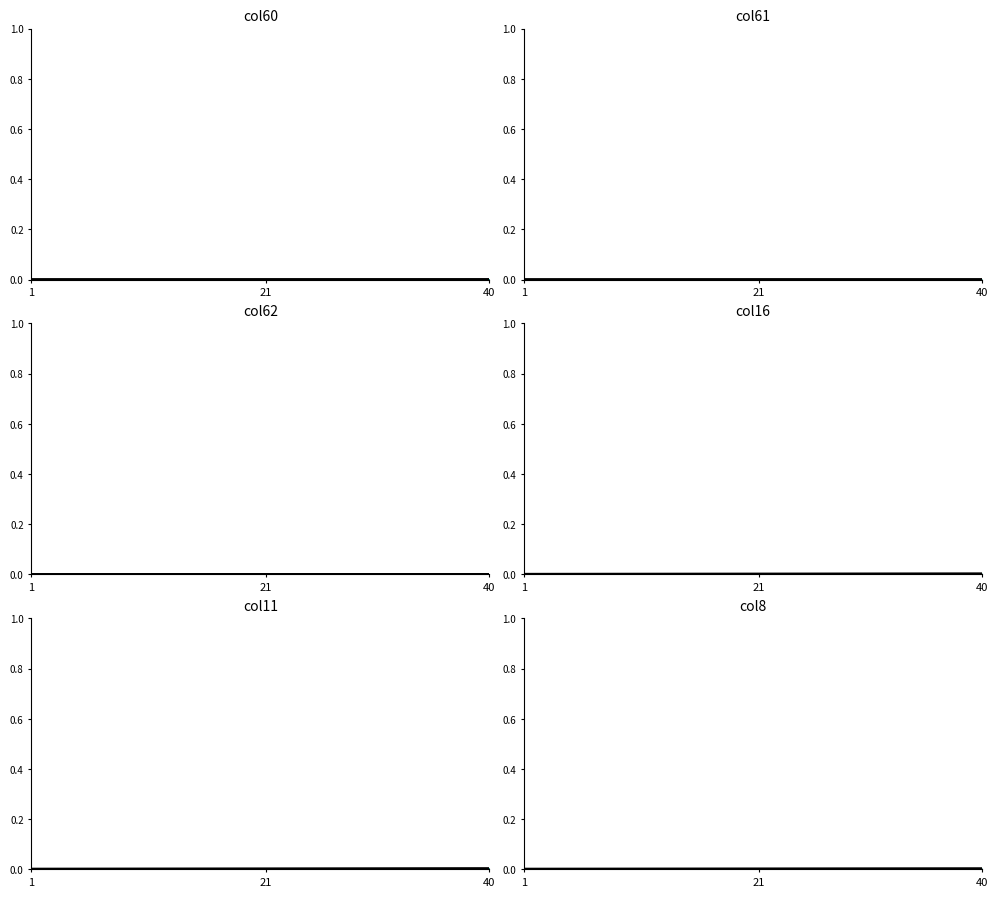

True or false: the data has more than 0 interior local peaks.

False